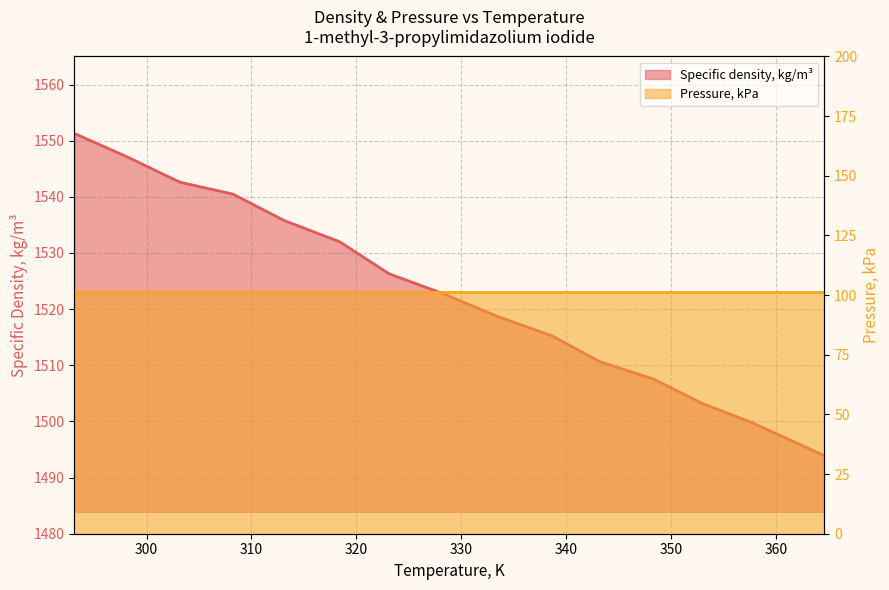

What is the value of the 15th point from the left?

1493.9